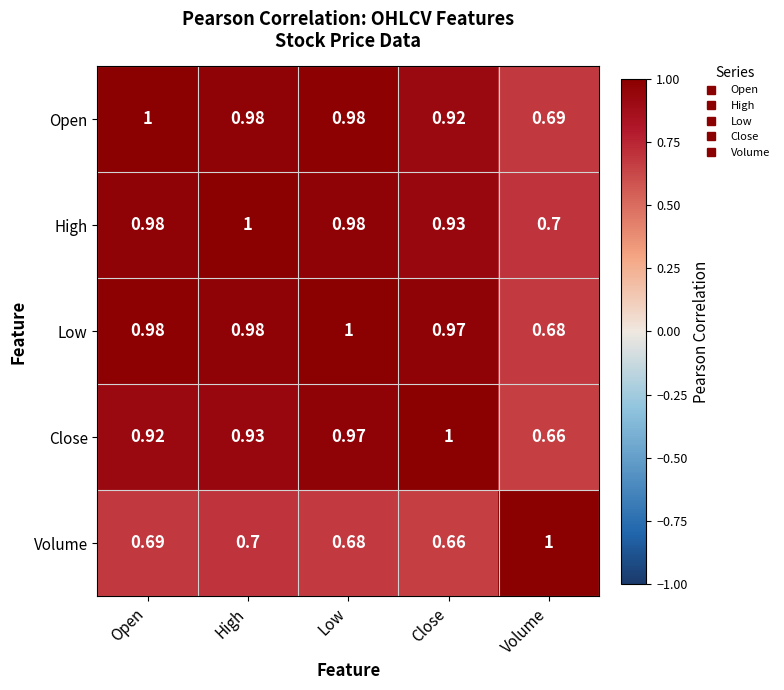

Where is Open nearest to the value 0?

Volume